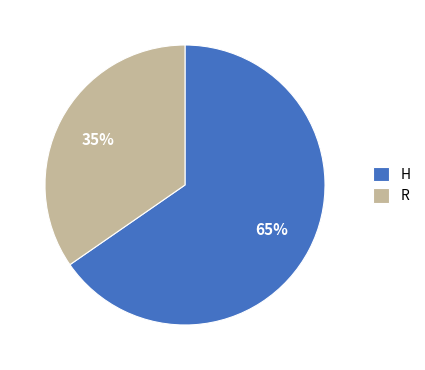

How many segments does this pie chart have?

2